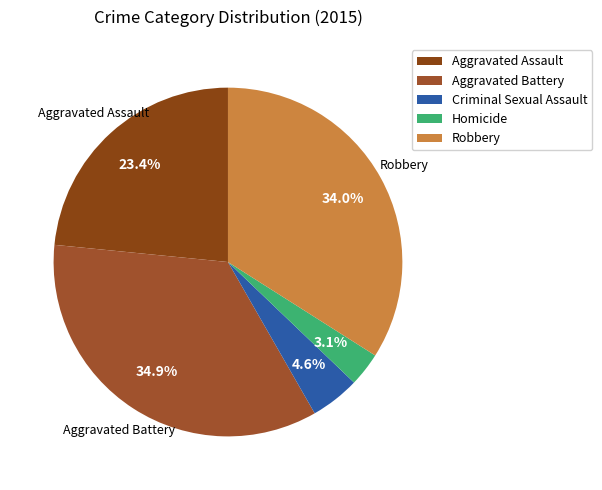

Which category has the biggest portion of the pie?

Aggravated Battery